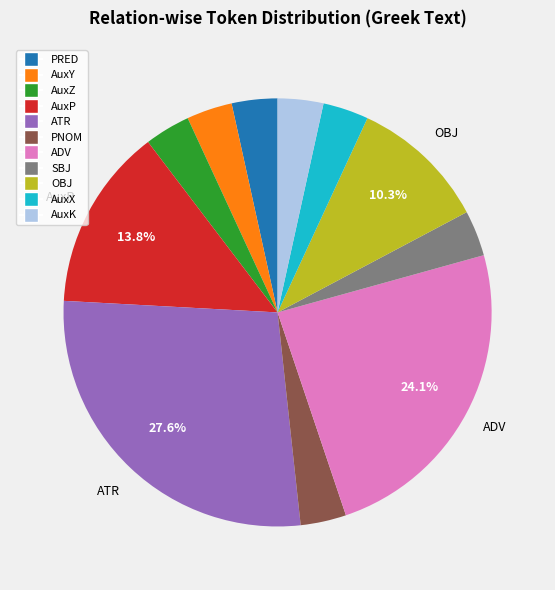

Is it true that PRED is 13% of the pie?

False